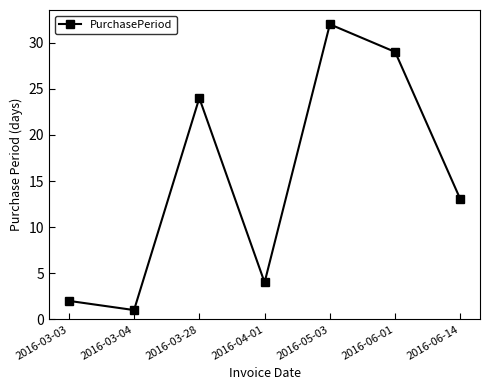

Between 2016-03-03 and 2016-04-01, which is larger?

2016-04-01